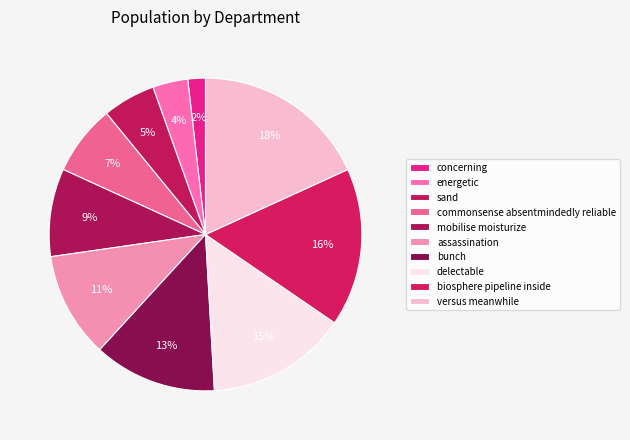

Combined, what portion of the pie is commonsense absentmindedly reliable and sand?

12.7%